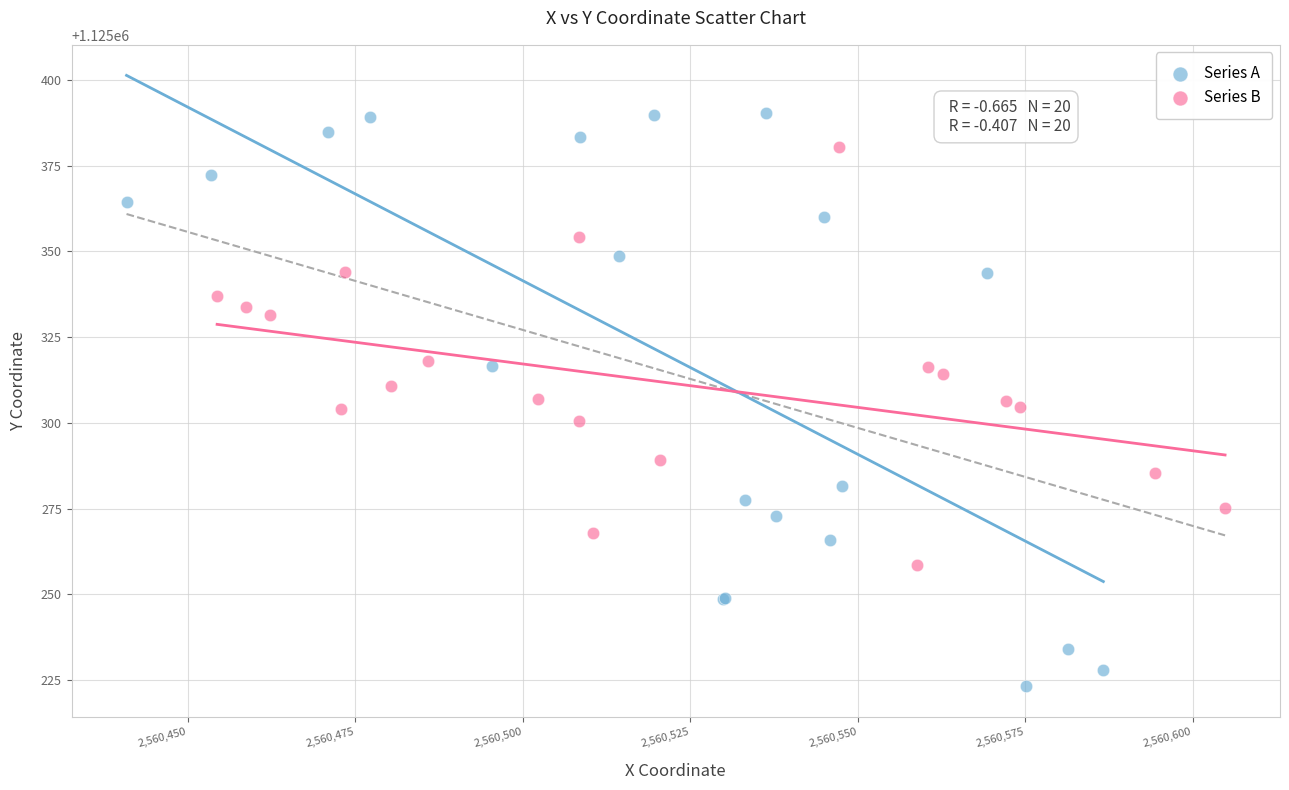

Which series has the widest spread of Y values?

Series A